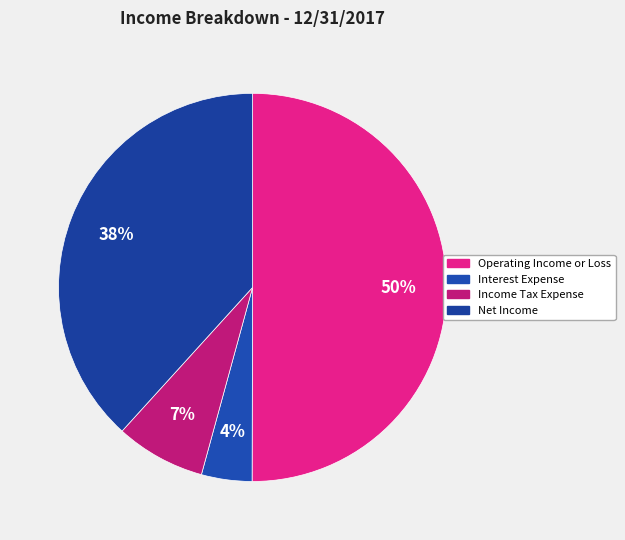

What percentage do Income Tax Expense and Interest Expense together represent?

11.7%